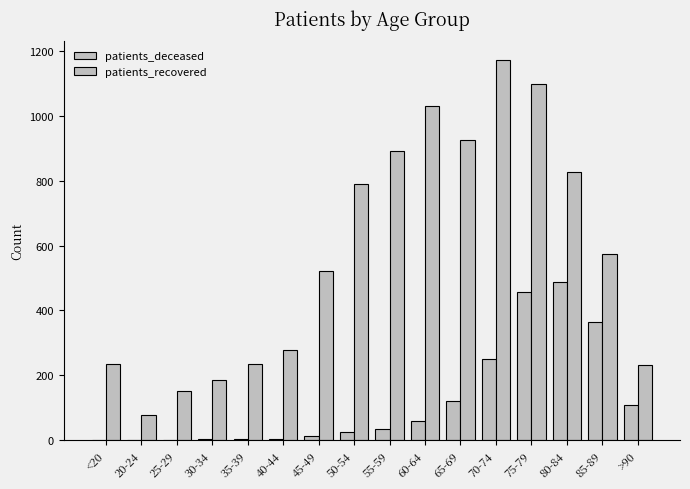

What is the difference between the patients_deceased values at 20-24 and 60-64?

58